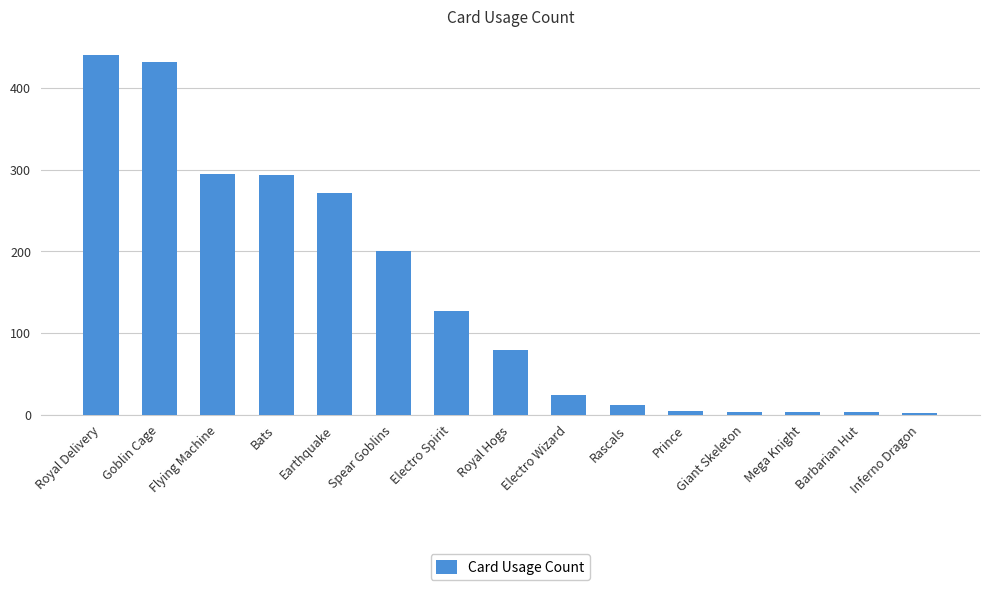

What position from the right is Mega Knight?

3